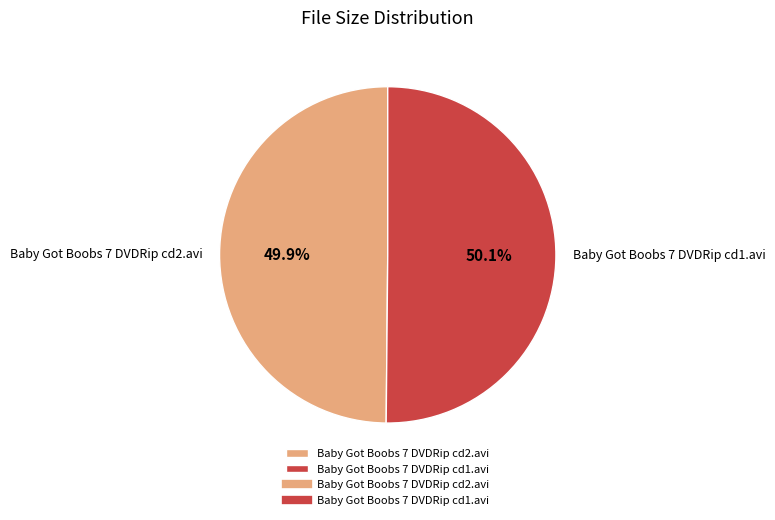

What percentage do Baby Got Boobs 7 DVDRip cd2.avi and Baby Got Boobs 7 DVDRip cd1.avi together represent?

100.0%